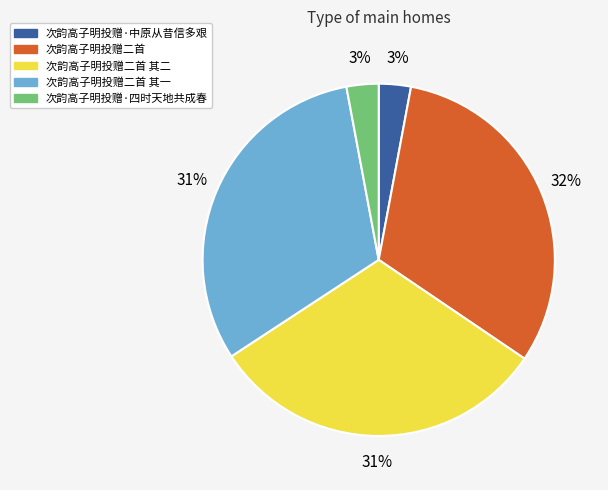

Does any single category account for the majority?

No